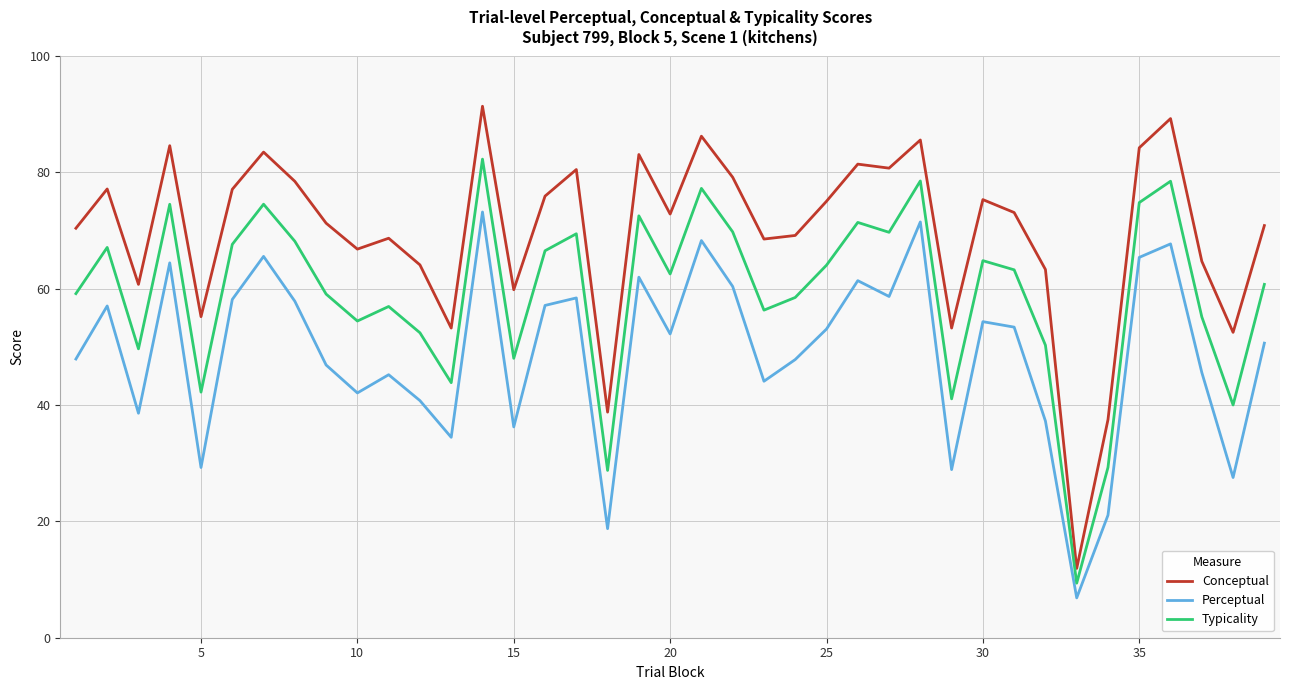

Rank the series by their average value, from highest to lowest.

Conceptual, Typicality, Perceptual